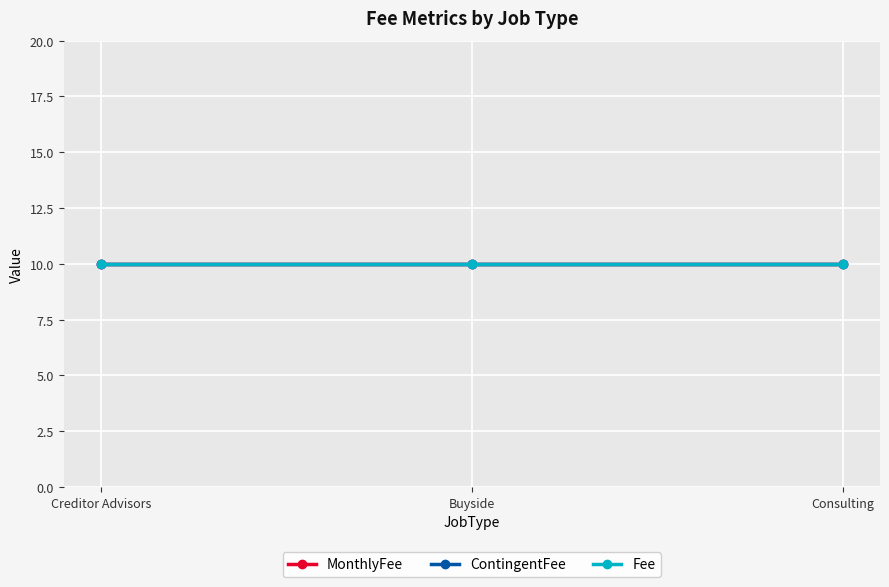

At which label does MonthlyFee reach its minimum?

Creditor Advisors